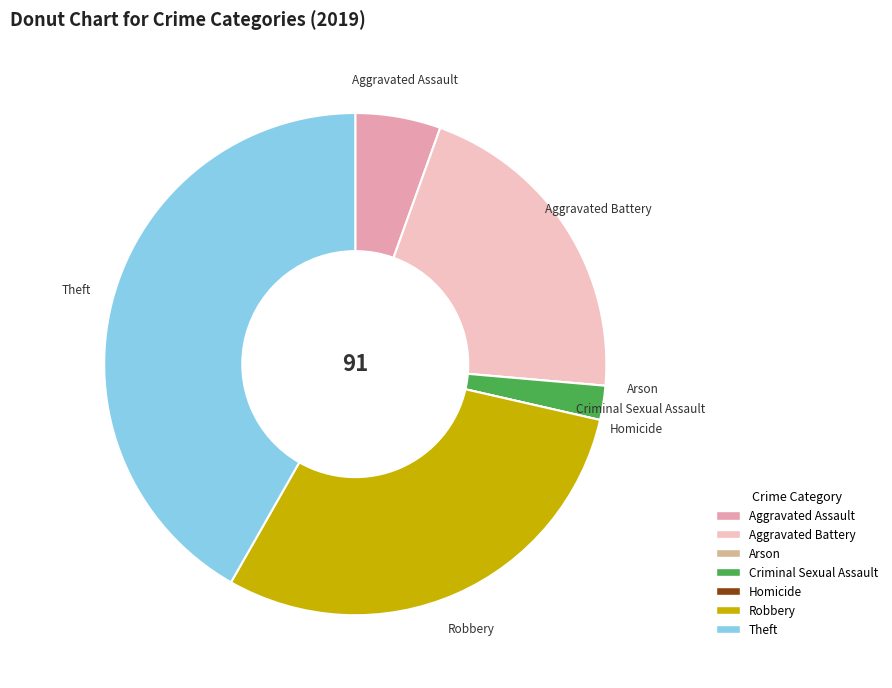

Is the sum of Criminal Sexual Assault and Theft greater than half?

No